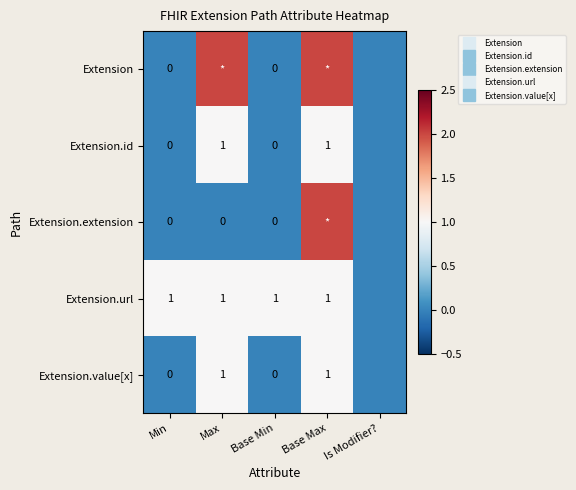

What is the highest value of the Extension series?

2